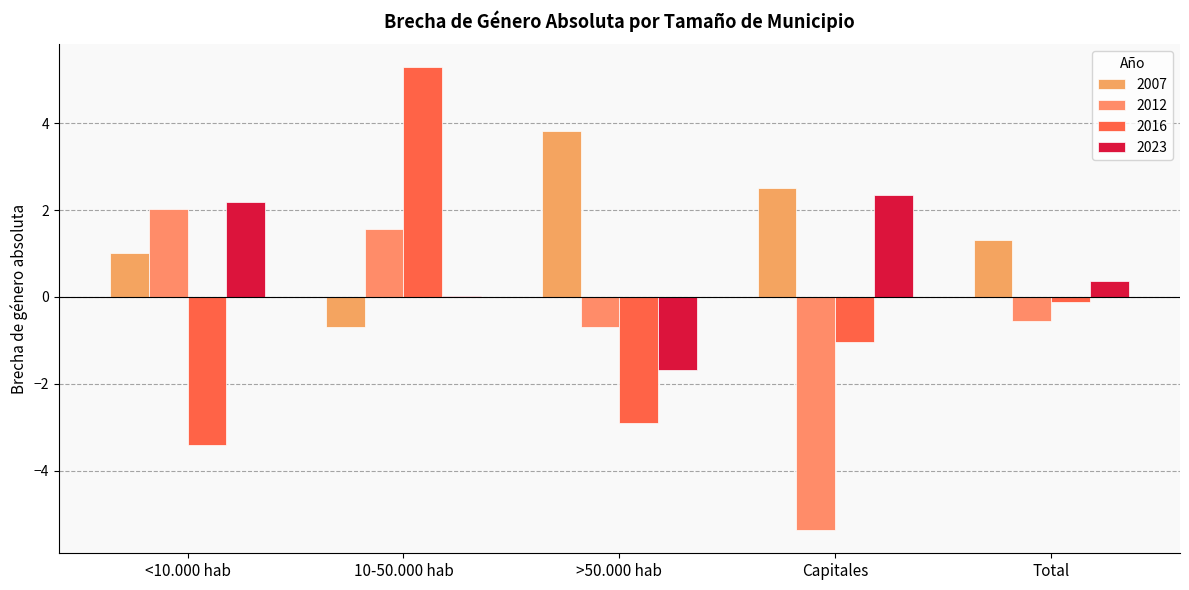

Reading right to left, list all the values displayed in this chart.

2007: 1.3	2.5	3.8	-0.7	1.0
2012: -0.6	-5.4	-0.7	1.6	2.0
2016: -0.1	-1.0	-2.9	5.3	-3.4
2023: 0.4	2.4	-1.7	0.0	2.2